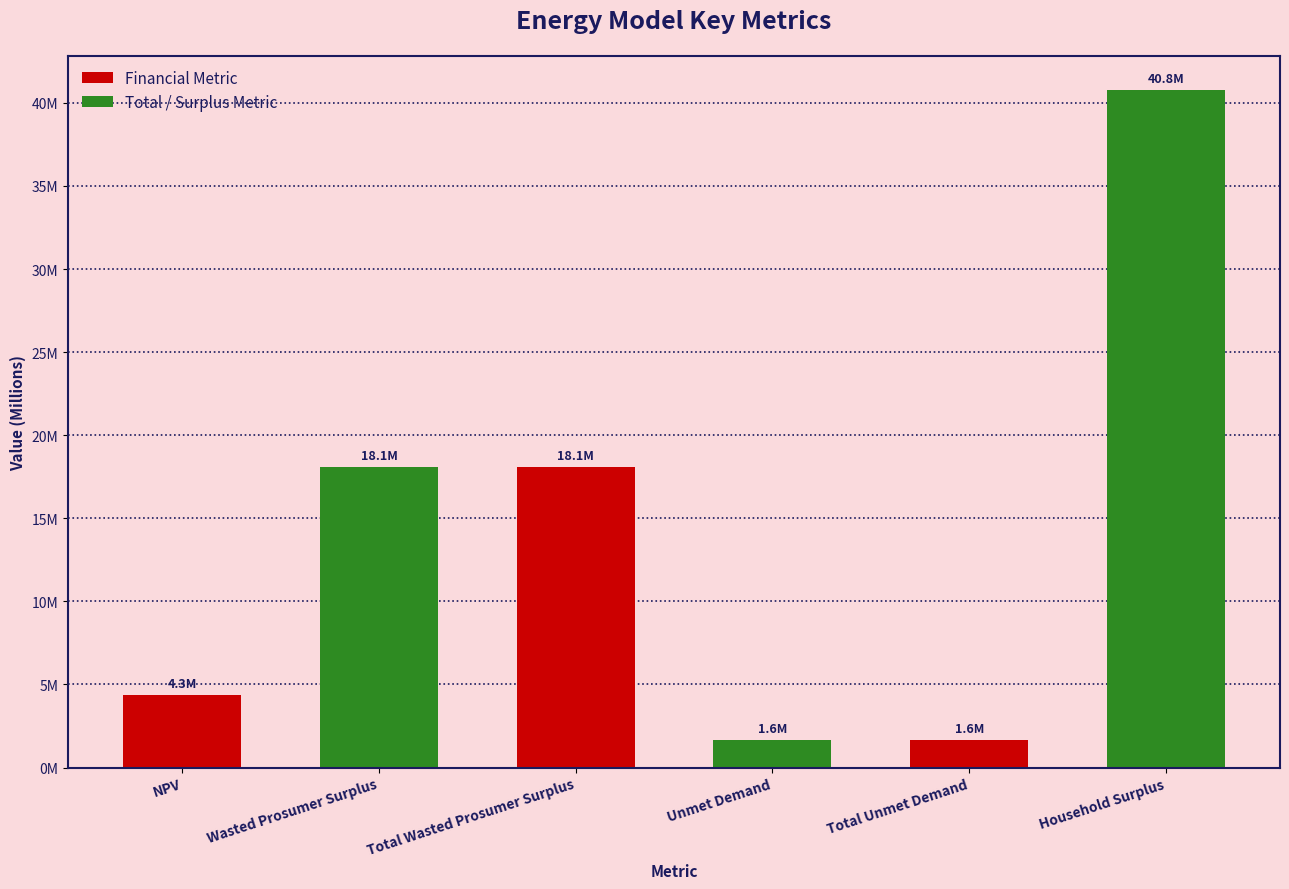

The chart shows a value of 27565970.6 at Wasted Prosumer Surplus. True or false?

False